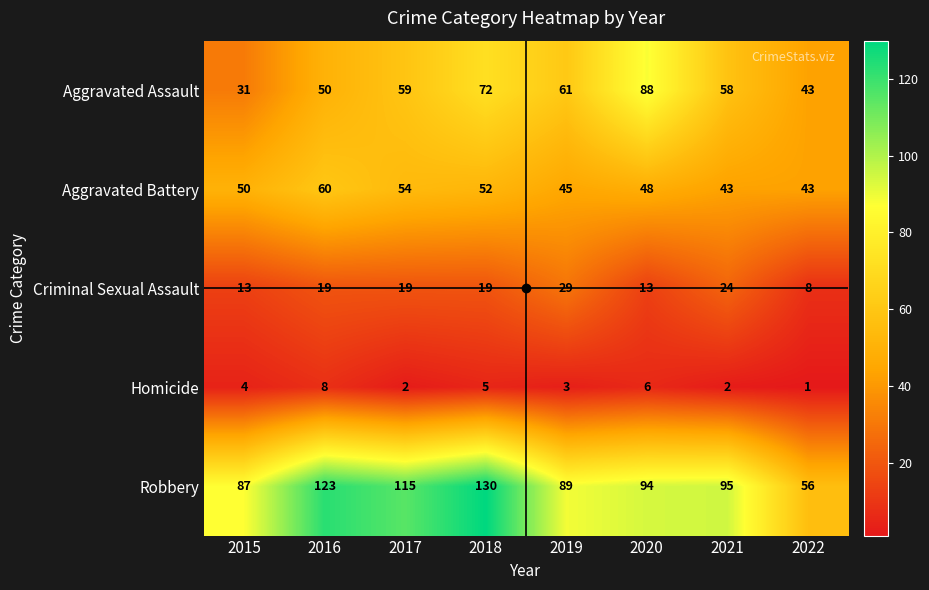

How many data points does each series have?

8